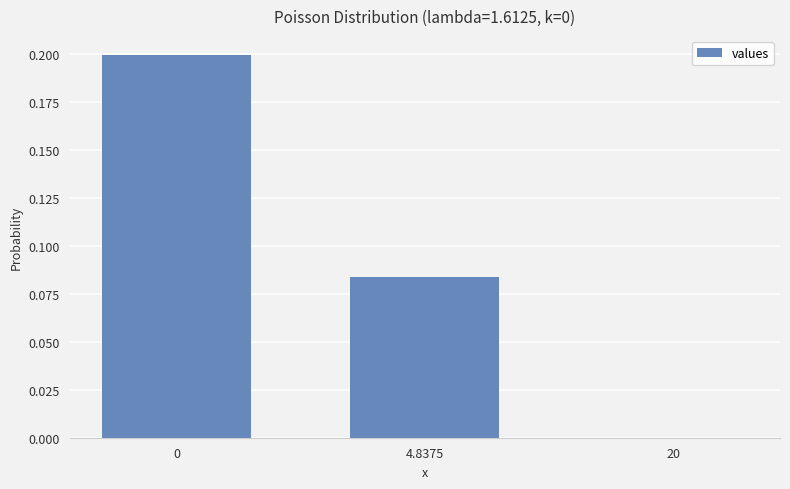

What is the sum of all values?

0.3